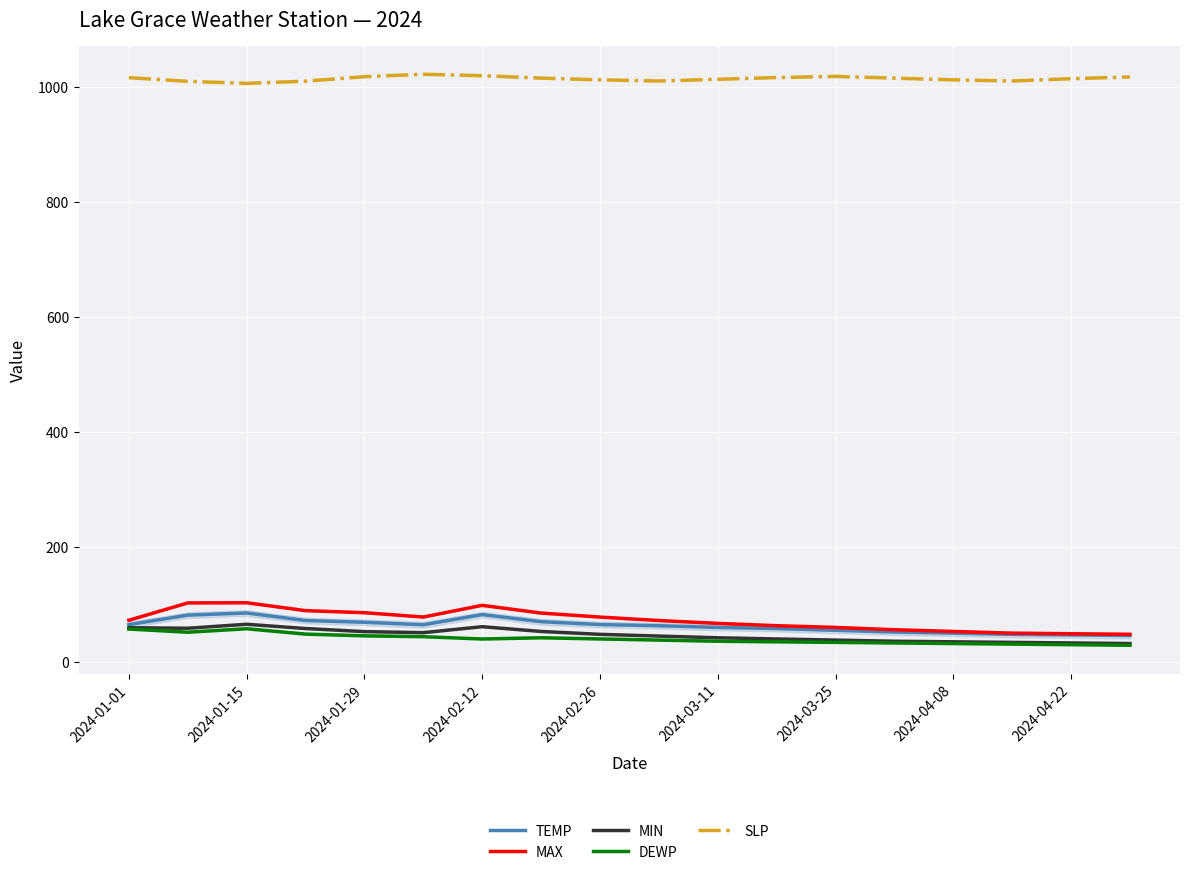

True or false: SLP and MIN intersect in this chart.

False